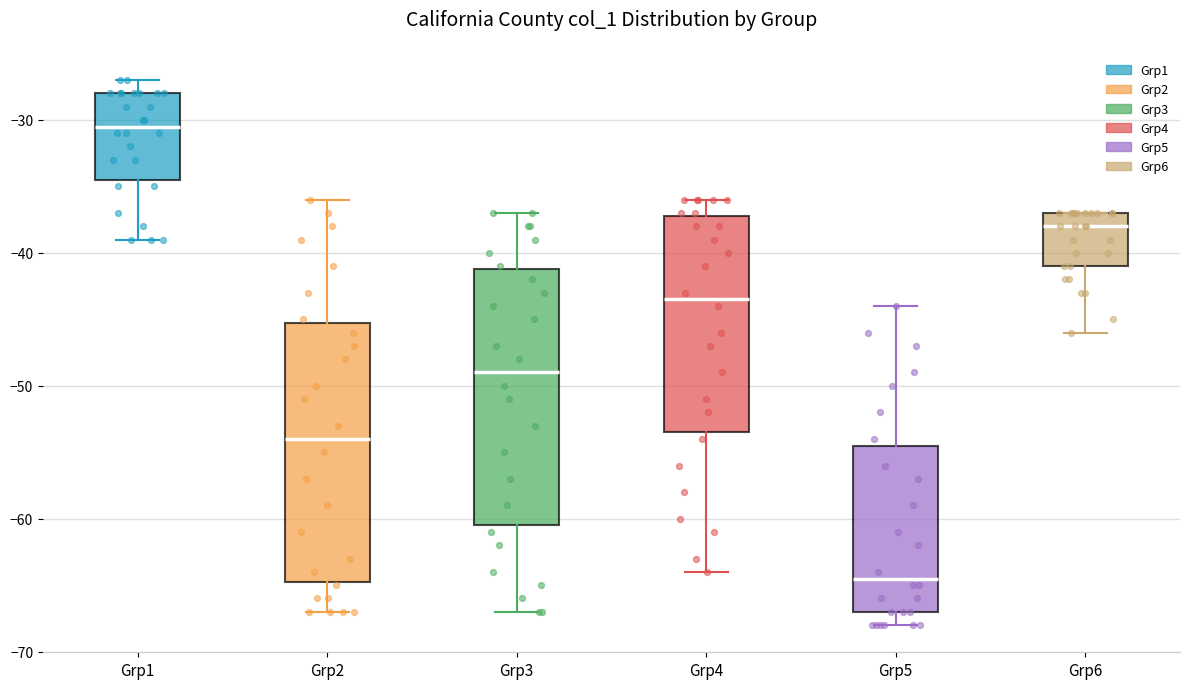

Reading left to right, read every box against the y-axis: the position of its median line, the range the box covers, and the ends of its whiskers. The values are not printed on the chart, so give them approximately, as read against the axis.

Grp1: median -30, box -34 to -28, whiskers -39 to -27
Grp2: median -54, box -65 to -45, whiskers -67 to -36
Grp3: median -49, box -60 to -41, whiskers -67 to -37
Grp4: median -43, box -53 to -37, whiskers -64 to -36
Grp5: median -64, box -67 to -54, whiskers -68 to -44
Grp6: median -38, box -41 to -37, whiskers -46 to -37